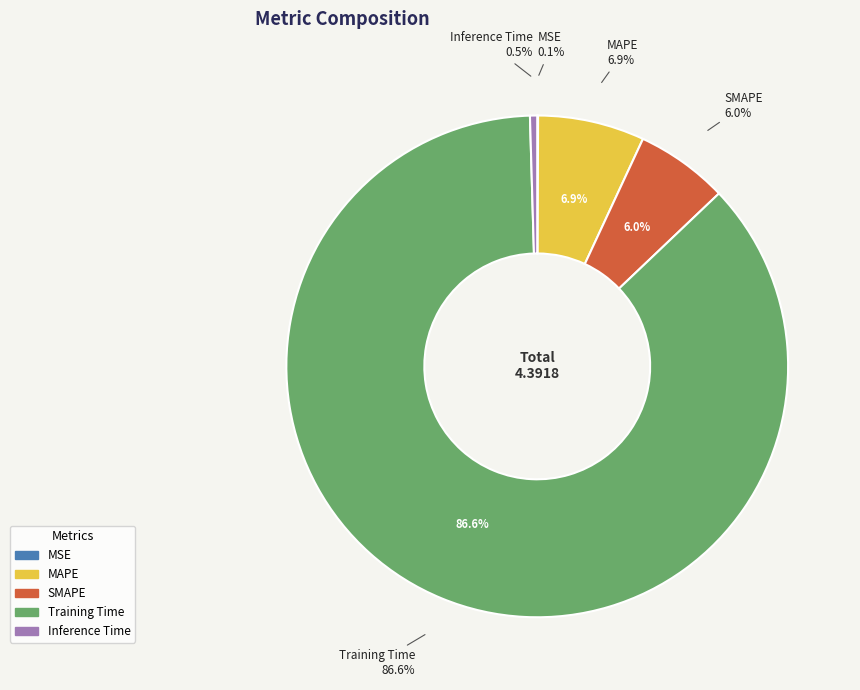

Which category has the smallest portion of the pie?

MSE